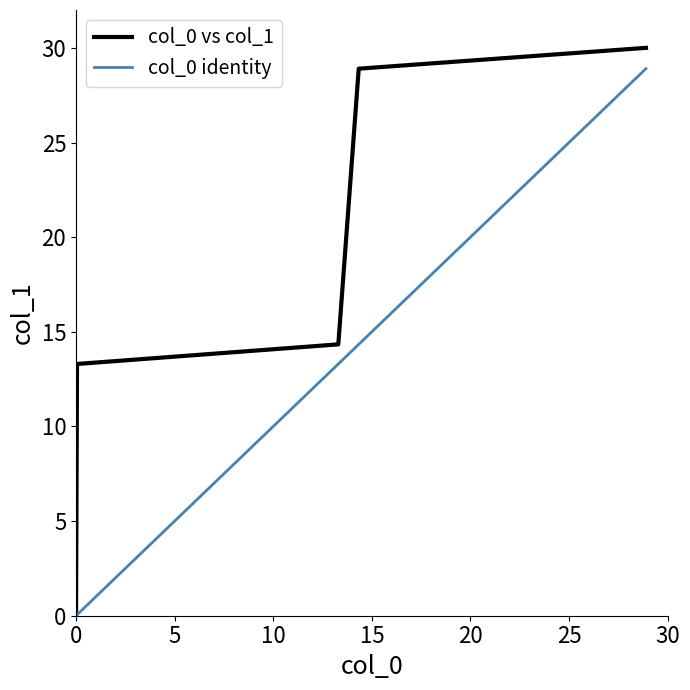

True or false: col_0 identity has more than 2 points higher than both neighbors.

False